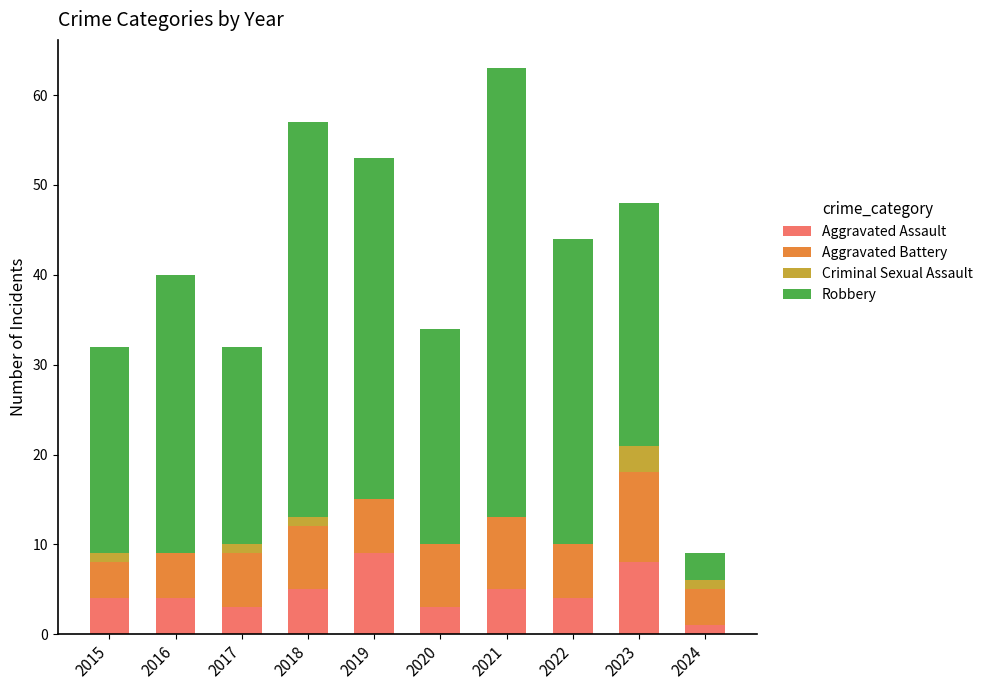

What is the total value across all series at 2020?

34